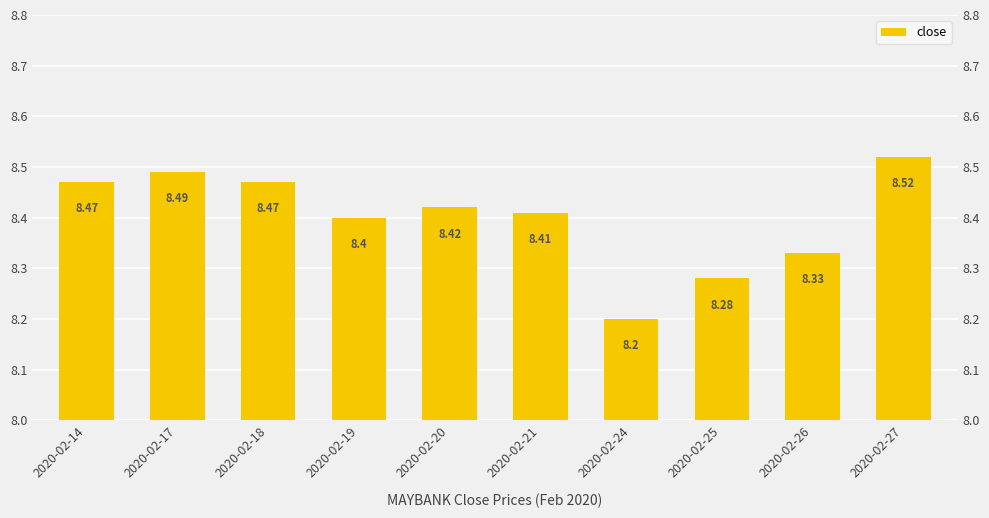

What is the difference between the maximum and minimum values?

0.3